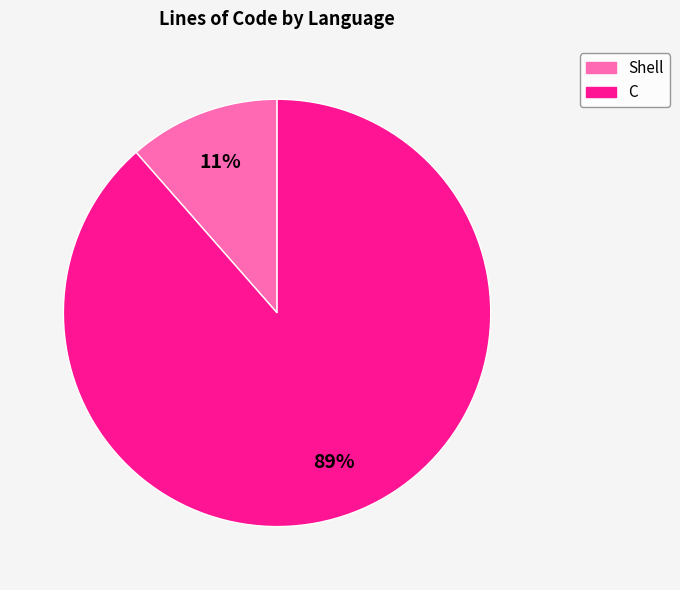

Do C and Shell together represent more than half of the pie?

Yes